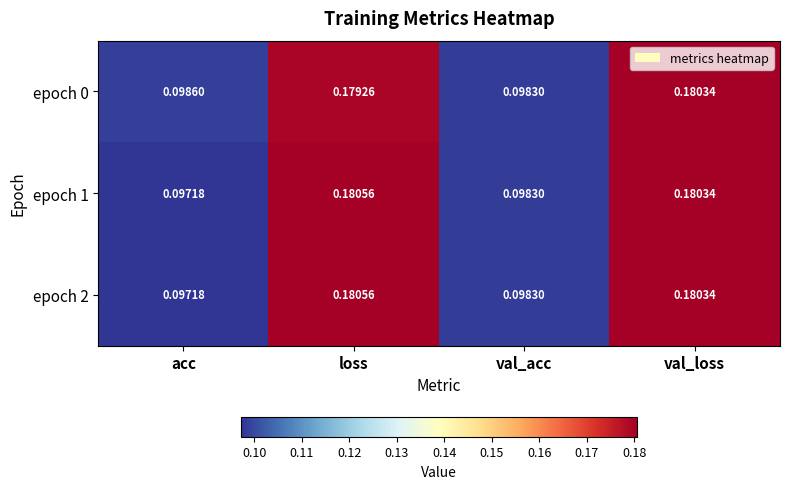

At which label is epoch 2 closest to 0?

acc